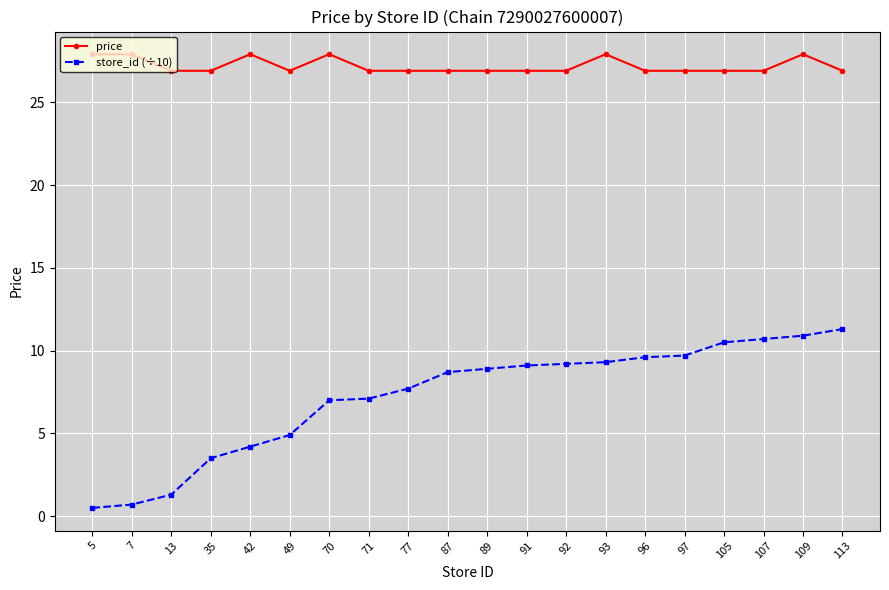

What is the sum of all store_id (÷10) values?

144.8